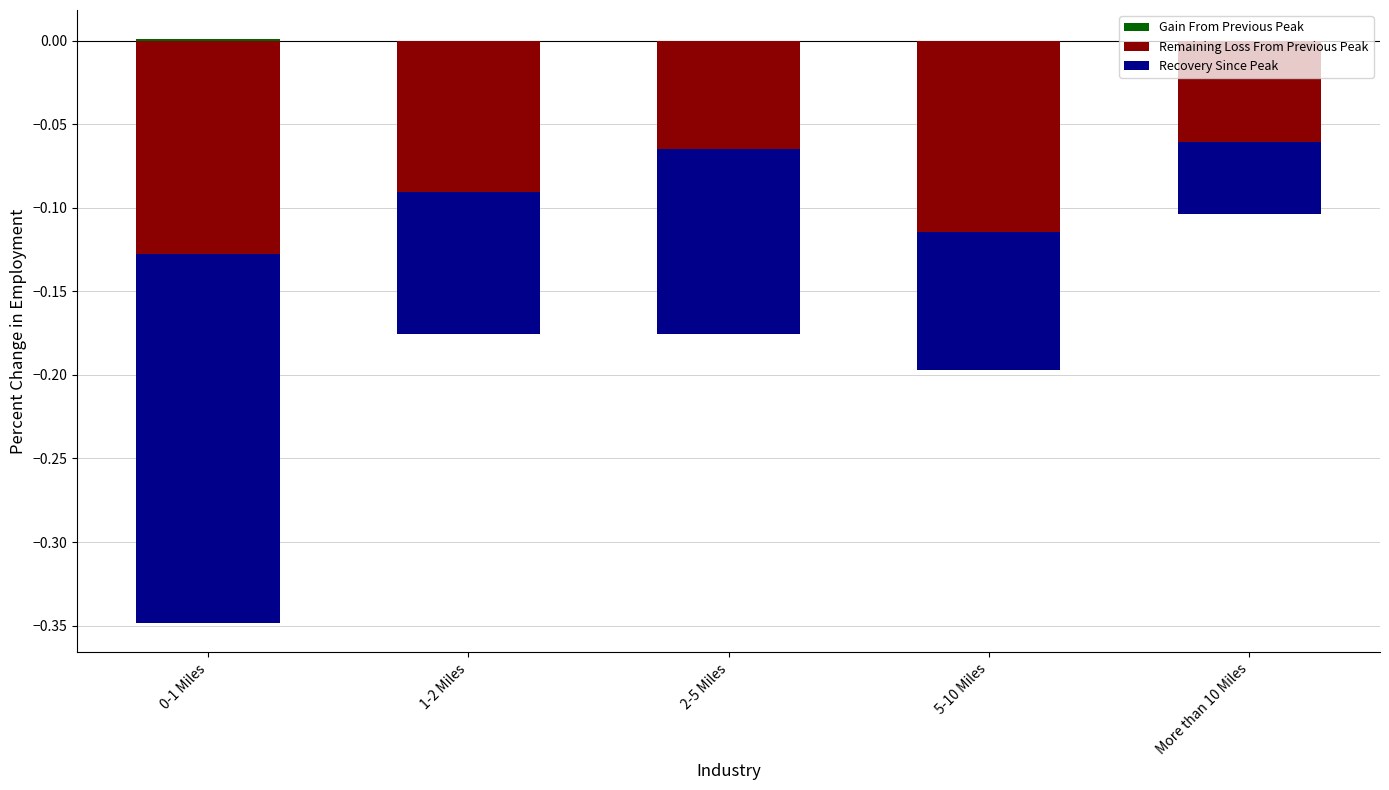

List the series in order of their overall mean, highest first.

Gain From Previous Peak, Remaining Loss From Previous Peak, Recovery Since Peak